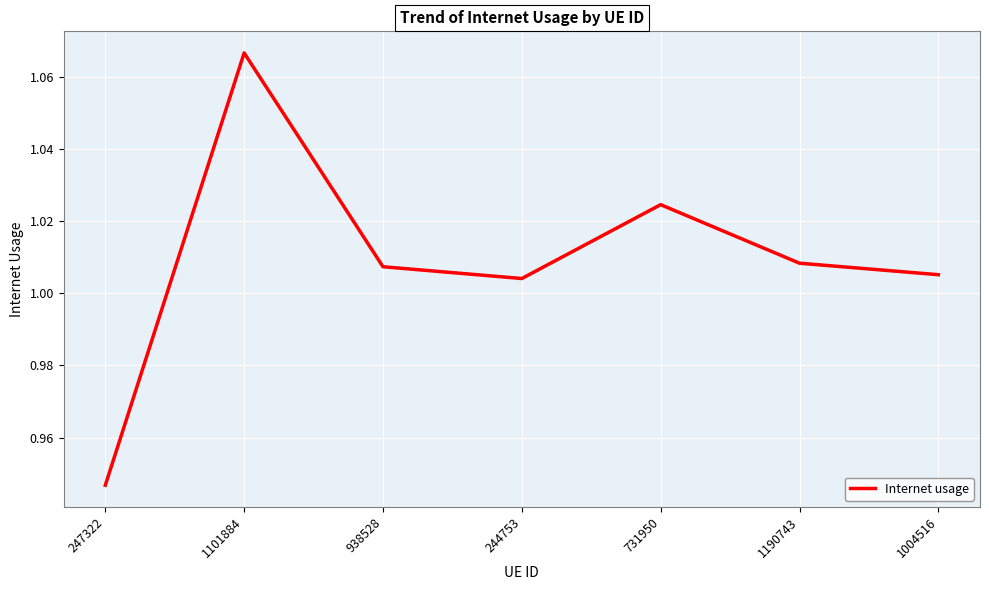

Does the chart have visible grid lines?

Yes